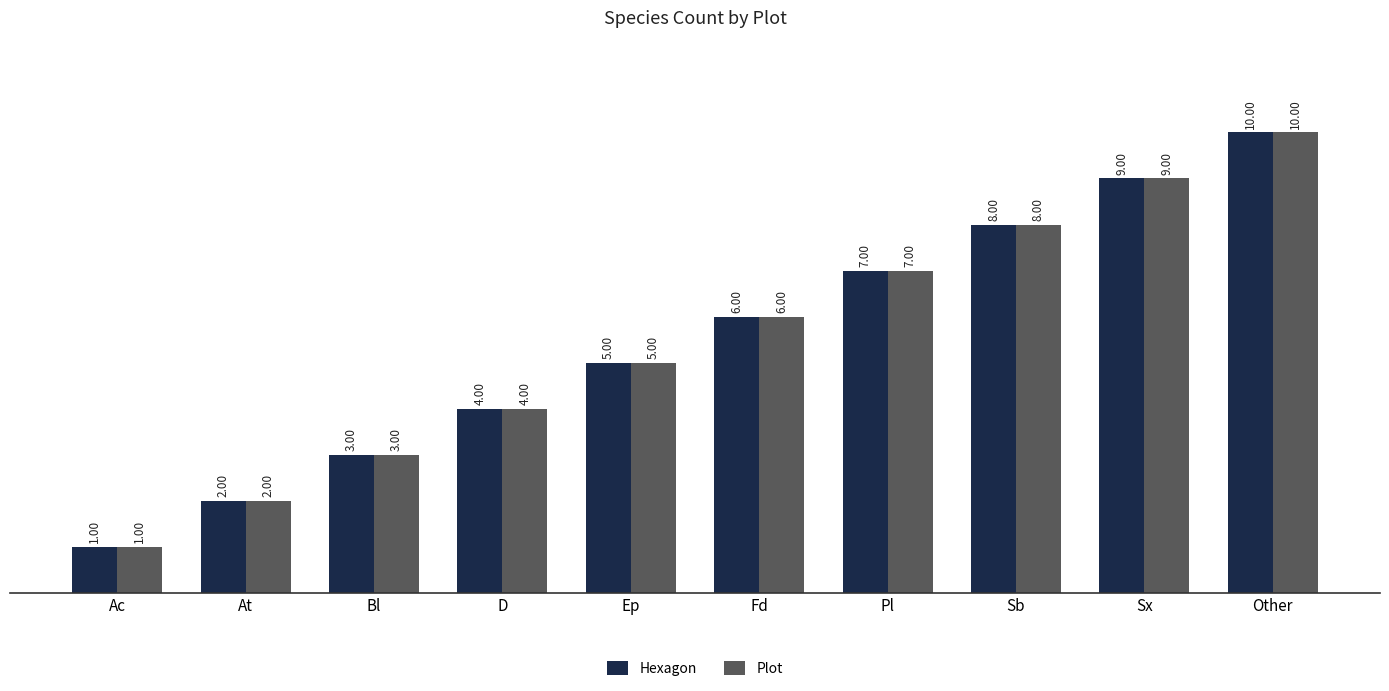

The value of Plot at Other is 10. True or false?

True